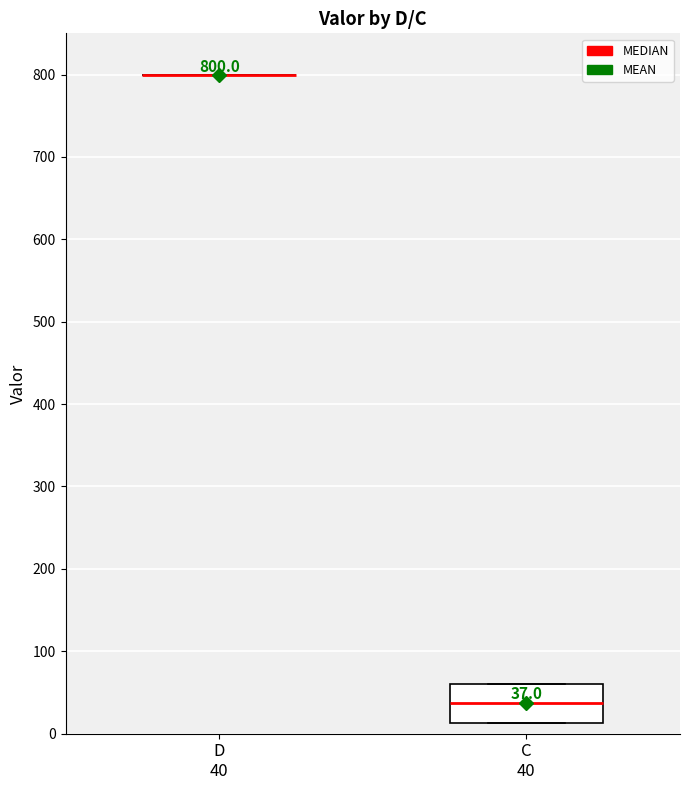

Comparing the boxes themselves (not the whiskers), which one is the tallest?

C 40